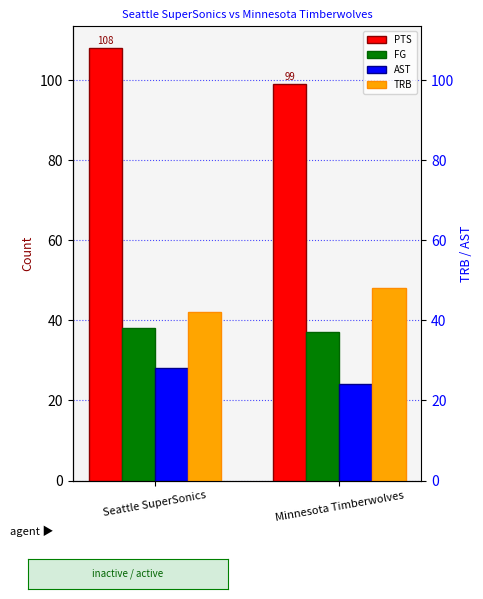

How many categories are shown in the chart?

2